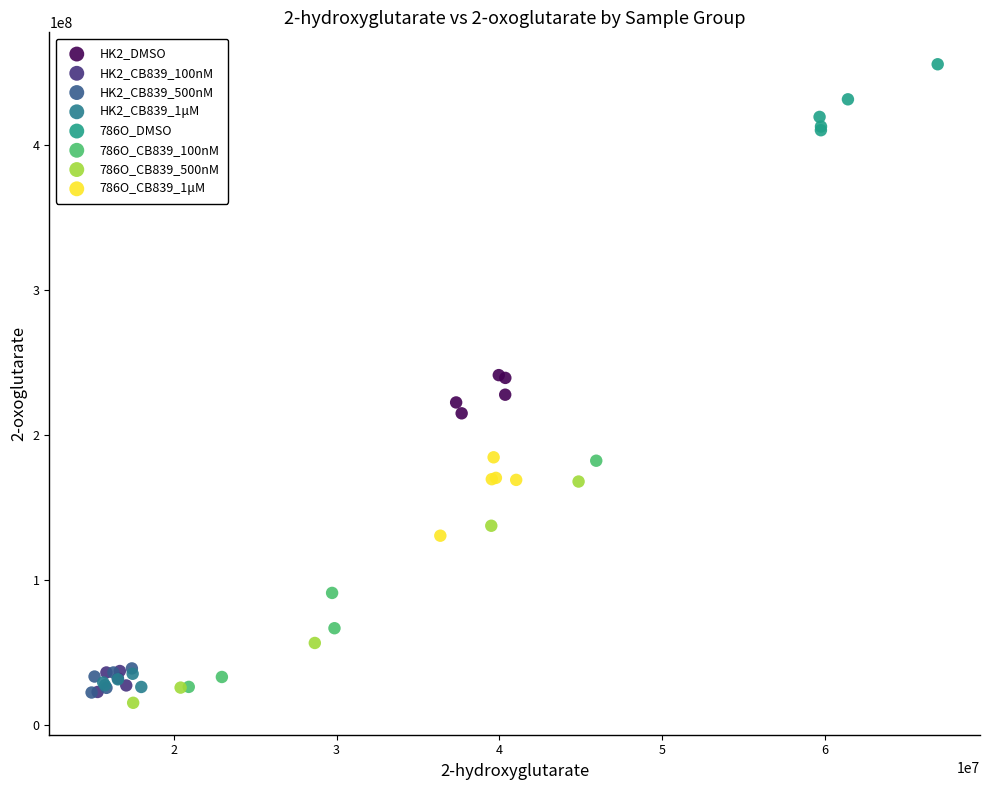

Which series reaches the maximum Y coordinate?

786O_DMSO